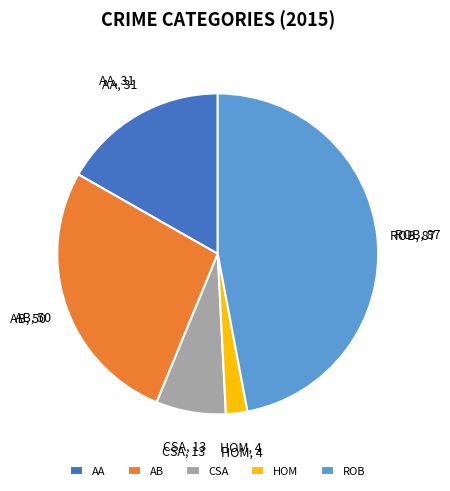

Which slice is the smallest?

HOM